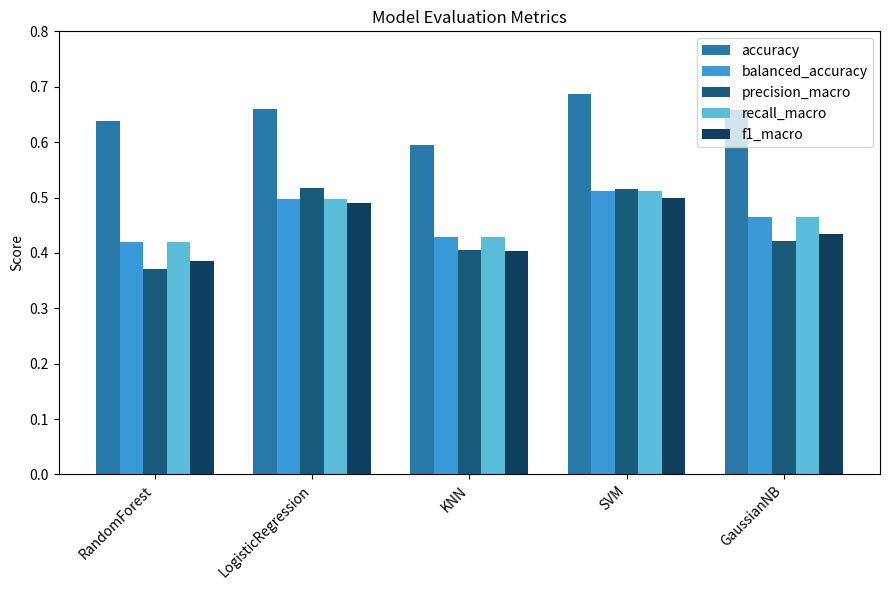

The value of precision_macro at KNN is 0.2. True or false?

False